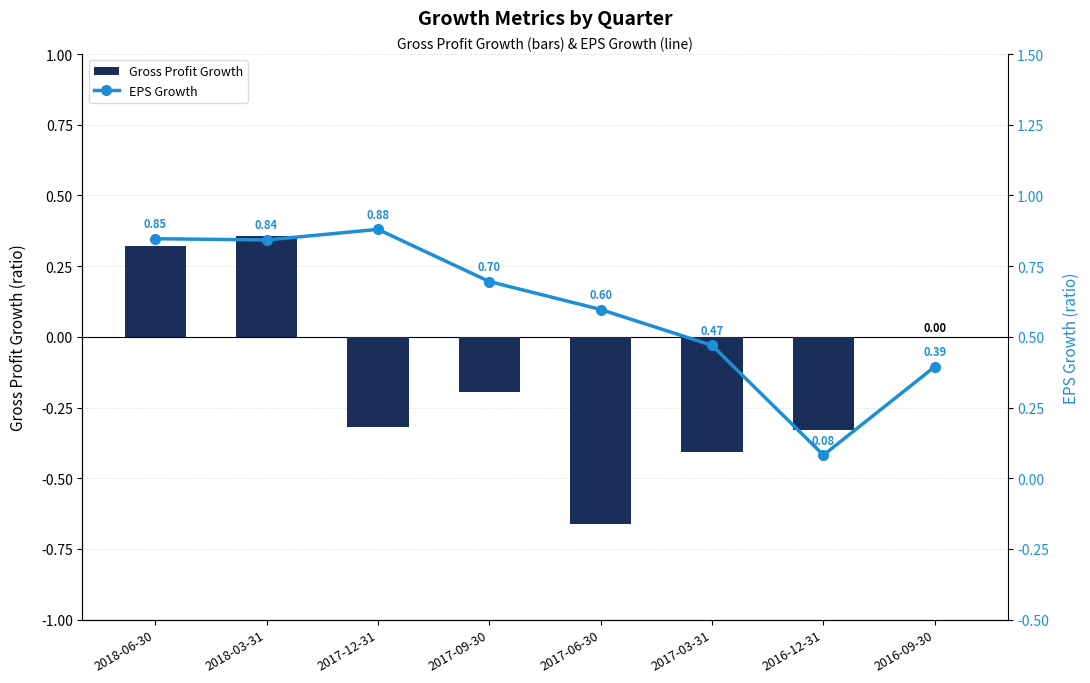

What is the average value of the EPS Growth series?

0.6